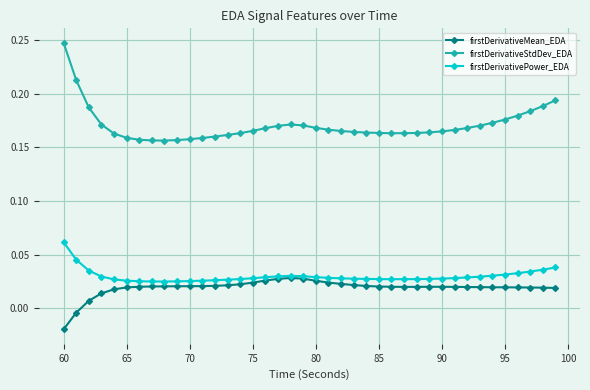

Rank the series by their maximum value, from lowest to highest.

firstDerivativeMean_EDA, firstDerivativePower_EDA, firstDerivativeStdDev_EDA